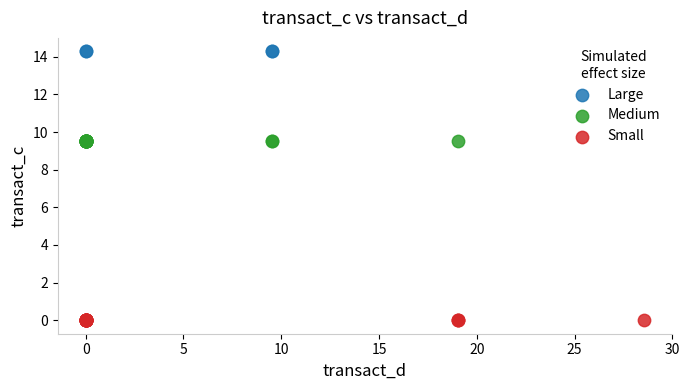

What are all the series names shown in the legend?

Large, Medium, Small